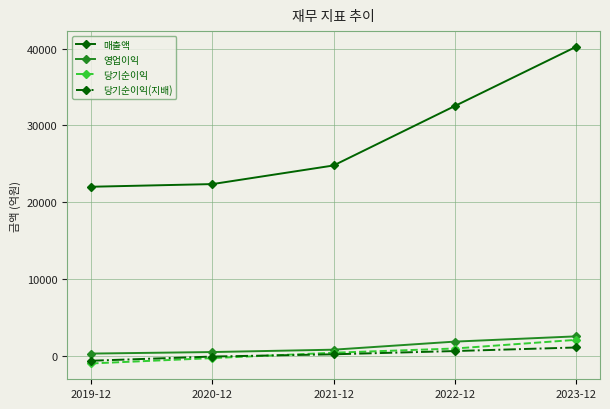

What is the minimum value shown in the chart?

-953